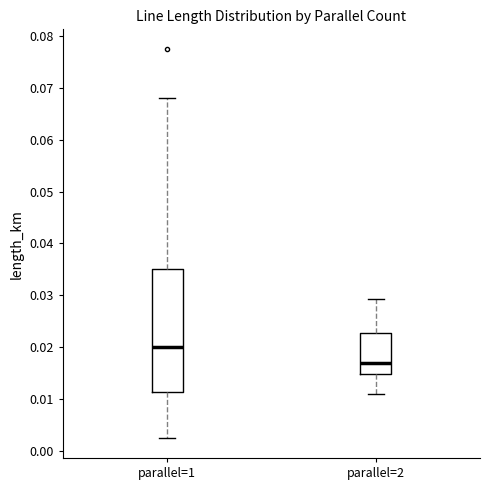

Reading left to right, read every box against the y-axis: the position of its median line, the range the box covers, and the ends of its whiskers. The values are not printed on the chart, so give them approximately, as read against the axis.

parallel=1: median 0.020, box 0.011 to 0.035, whiskers 0.002 to 0.068
parallel=2: median 0.017, box 0.015 to 0.023, whiskers 0.011 to 0.029